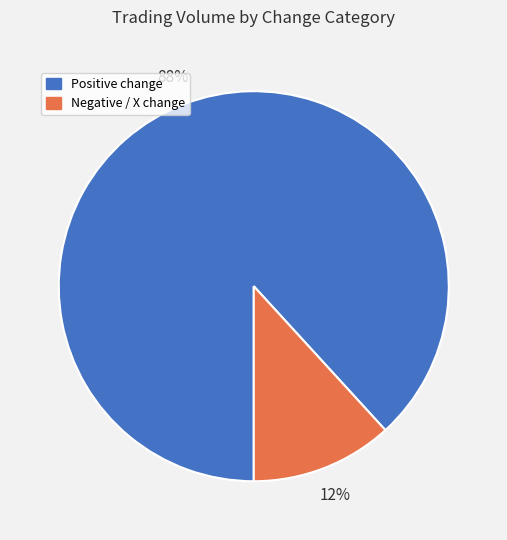

How many segments does this pie chart have?

2